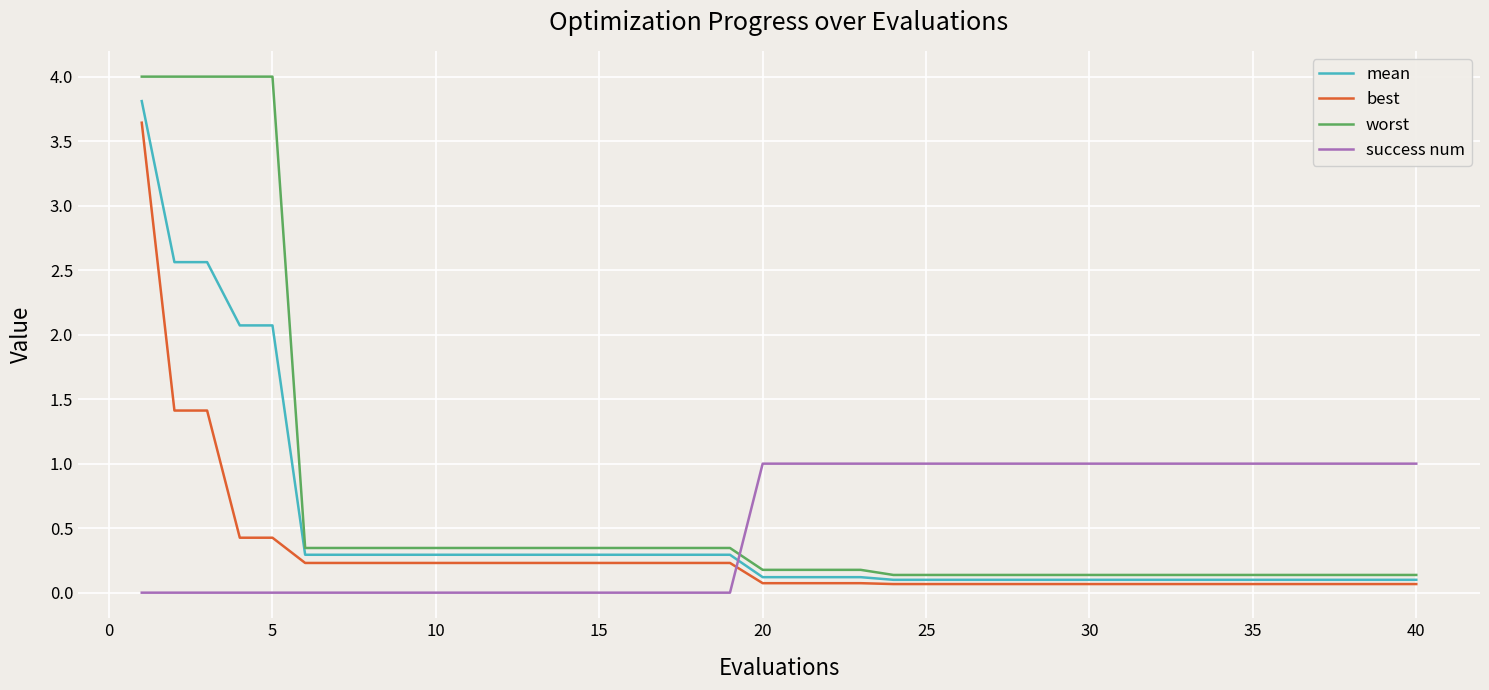

What is the highest value of the success num series?

1.0